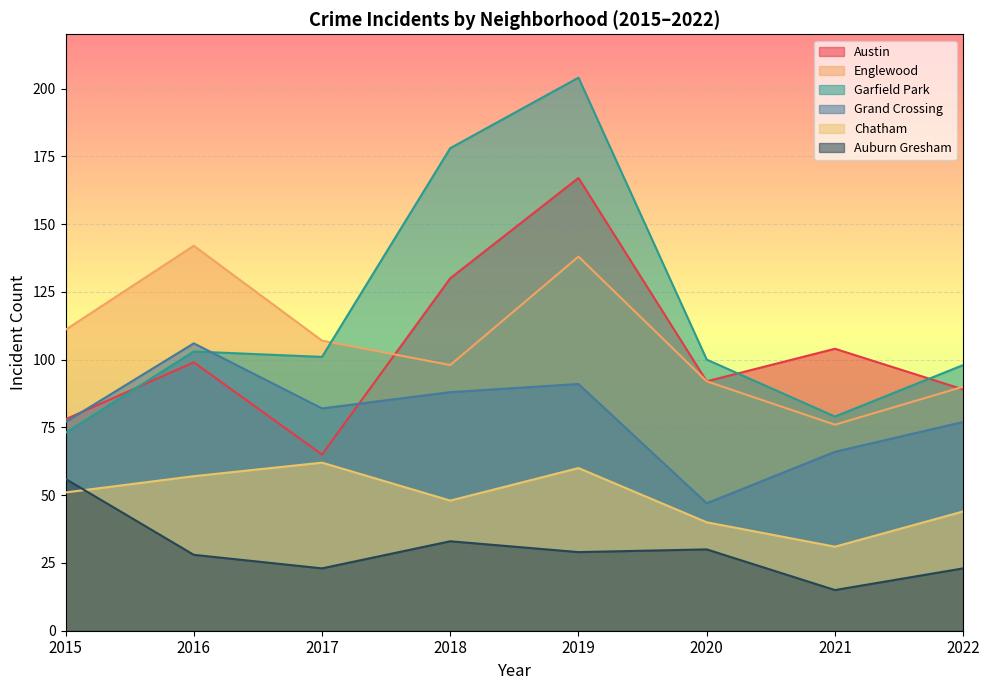

Reading left to right, transcribe all the data shown in this chart.

Austin: 78	99	65	130	167	92	104	89
Englewood: 111	142	107	98	138	92	76	90
Garfield Park: 73	103	101	178	204	100	79	98
Grand Crossing: 77	106	82	88	91	47	66	77
Chatham: 51	57	62	48	60	40	31	44
Auburn Gresham: 56	28	23	33	29	30	15	23